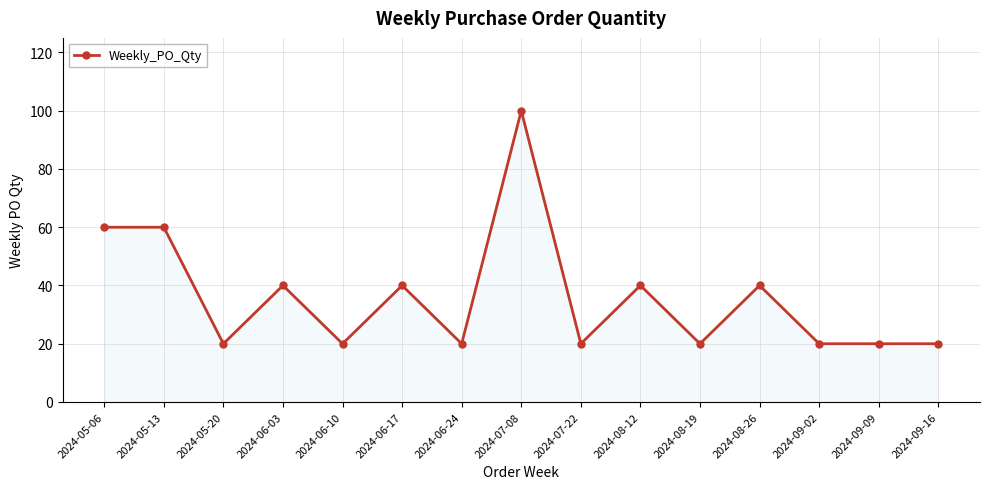

Which has a higher value, 2024-06-03 or 2024-05-13?

2024-05-13